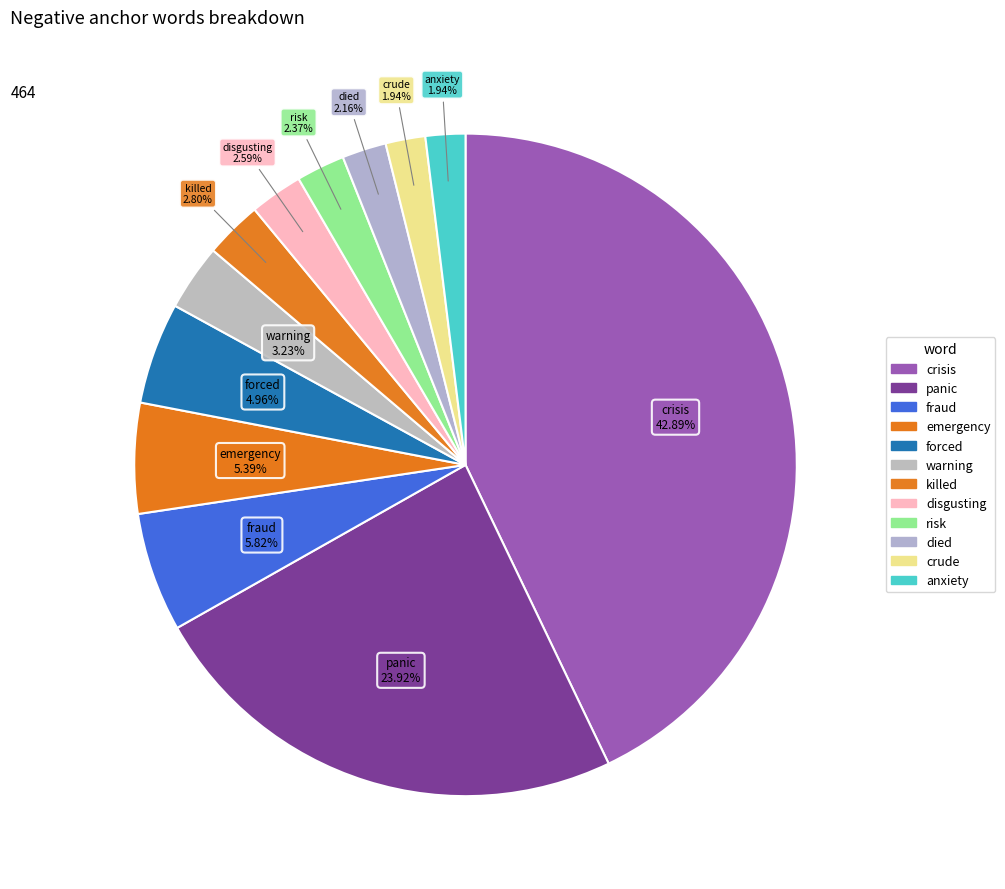

To the nearest percent, what is the combined percentage of risk and crisis?

45%